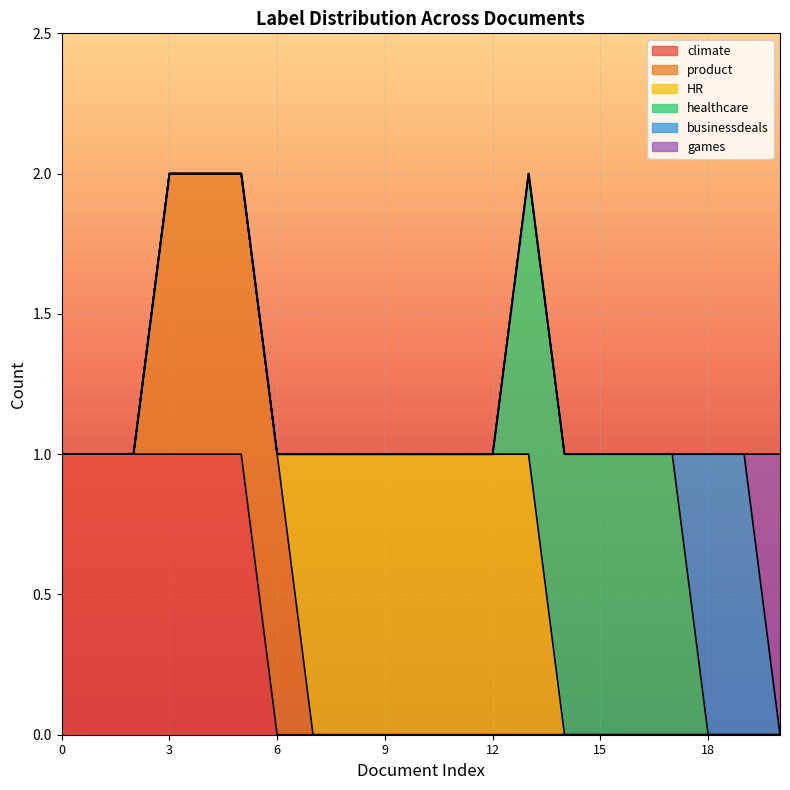

Reading left to right, transcribe all the data shown in this chart.

climate: 0=1	1=1	2=1	3=1	4=1	5=1	6=0	7=0	8=0	9=0	10=0	11=0	12=0	13=0	14=0	15=0	16=0	17=0	18=0	19=0	20=0
product: 0=0	1=0	2=0	3=1	4=1	5=1	6=1	7=0	8=0	9=0	10=0	11=0	12=0	13=0	14=0	15=0	16=0	17=0	18=0	19=0	20=0
HR: 0=0	1=0	2=0	3=0	4=0	5=0	6=0	7=1	8=1	9=1	10=1	11=1	12=1	13=1	14=0	15=0	16=0	17=0	18=0	19=0	20=0
healthcare: 0=0	1=0	2=0	3=0	4=0	5=0	6=0	7=0	8=0	9=0	10=0	11=0	12=0	13=1	14=1	15=1	16=1	17=1	18=0	19=0	20=0
businessdeals: 0=0	1=0	2=0	3=0	4=0	5=0	6=0	7=0	8=0	9=0	10=0	11=0	12=0	13=0	14=0	15=0	16=0	17=0	18=1	19=1	20=0
games: 0=0	1=0	2=0	3=0	4=0	5=0	6=0	7=0	8=0	9=0	10=0	11=0	12=0	13=0	14=0	15=0	16=0	17=0	18=0	19=0	20=1